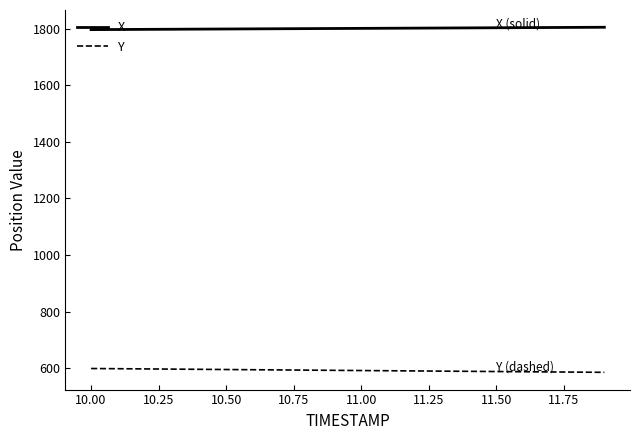

Rank the series by their average value, from lowest to highest.

Y, X